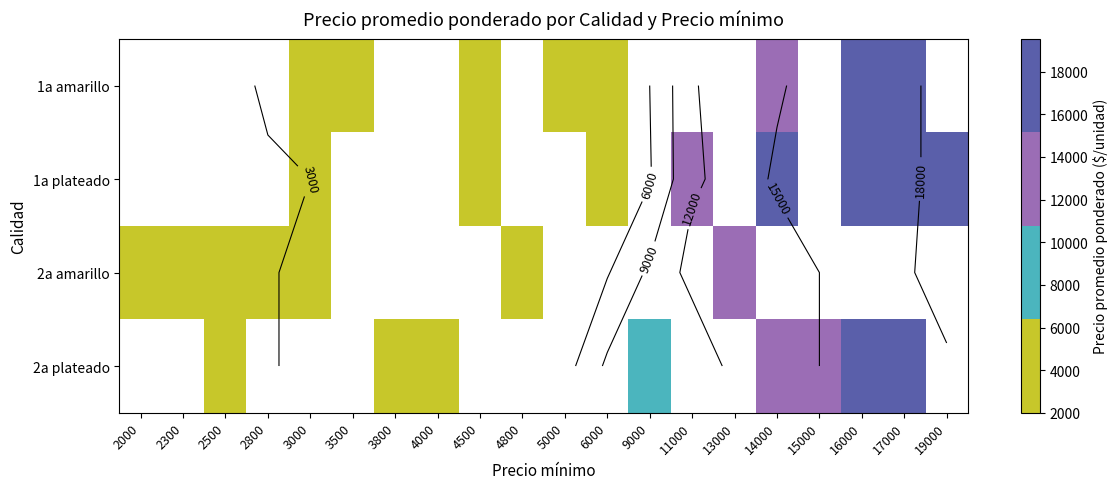

What is the difference between the maximum and minimum values in the 2a amarillo series?

13000